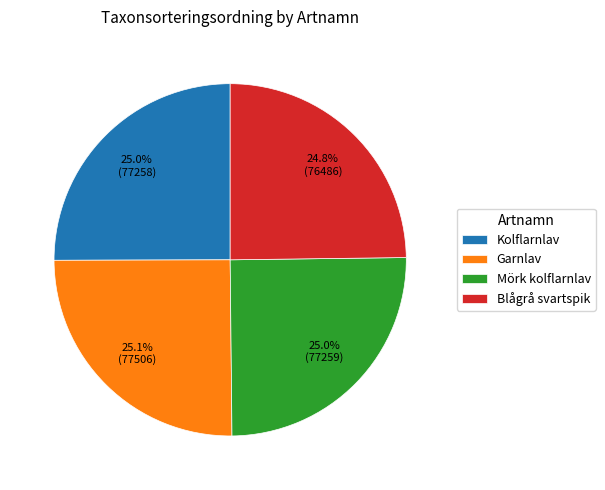

Does Garnlav represent more than half of the total?

No